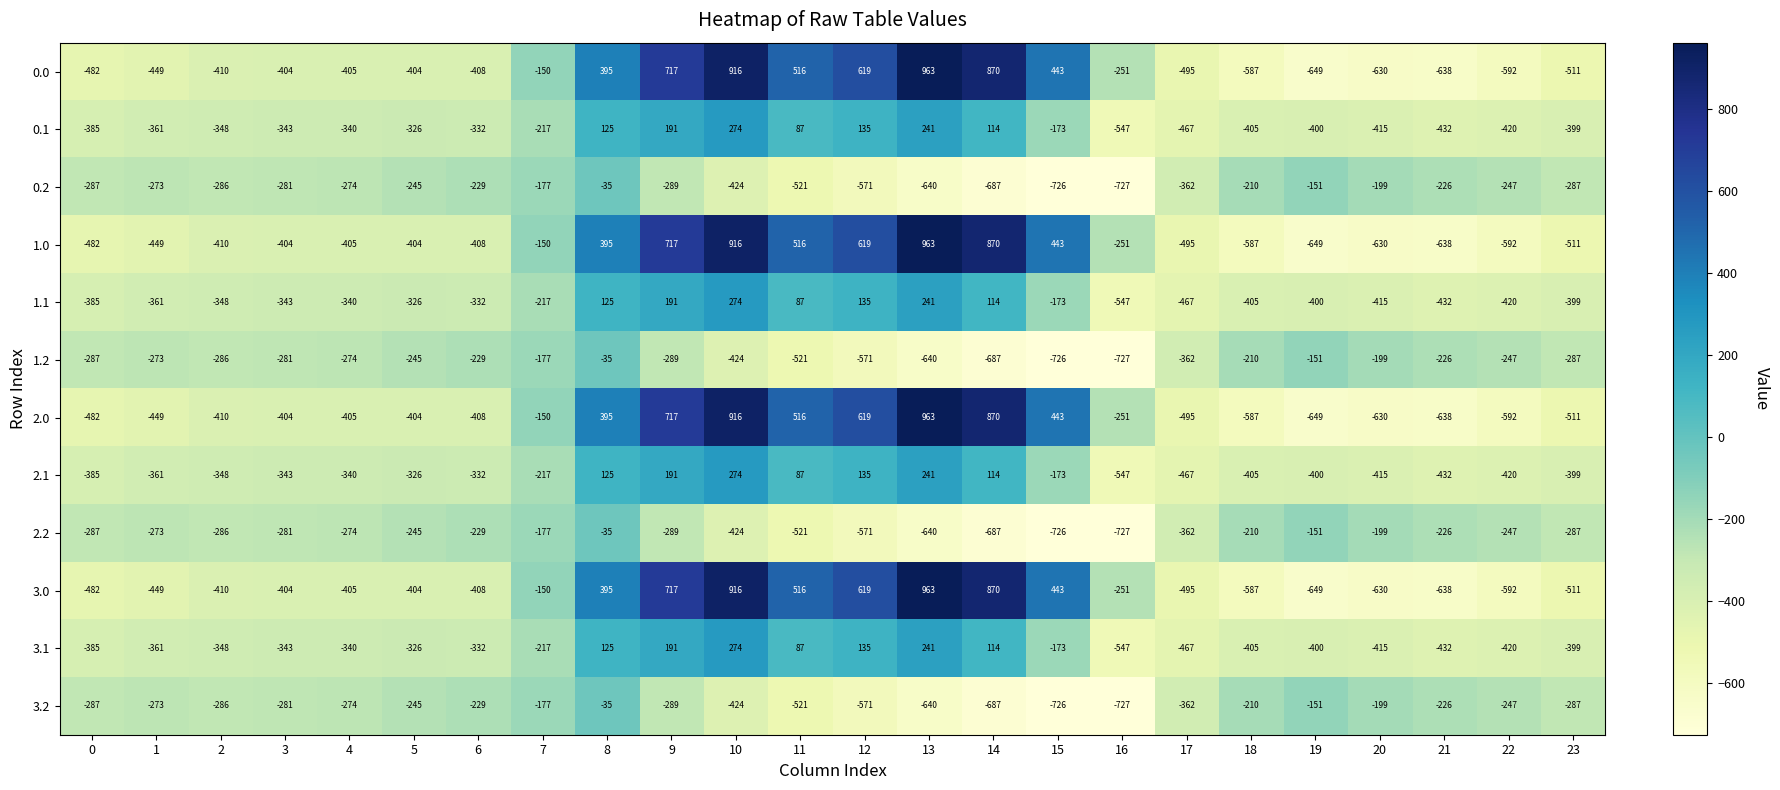

The value of 0.1 at 22 is -420. True or false?

True